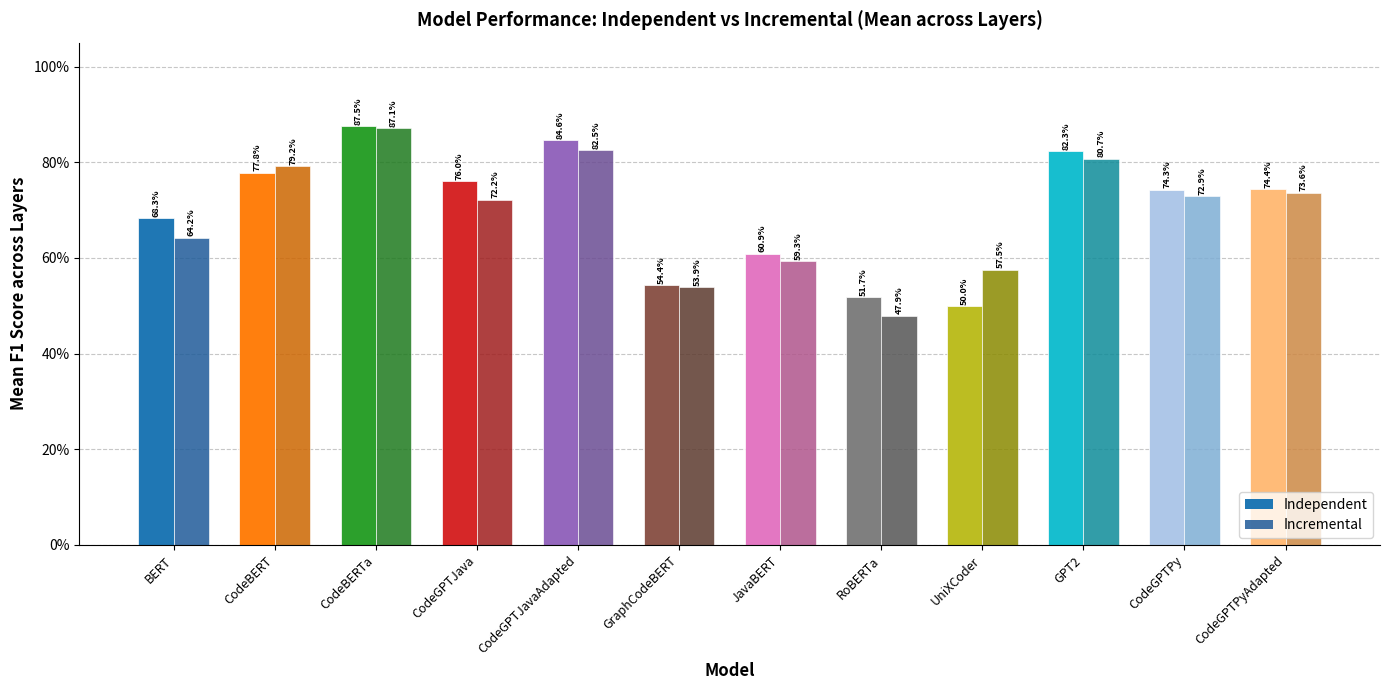

Does the chart contain stacked bars?

No